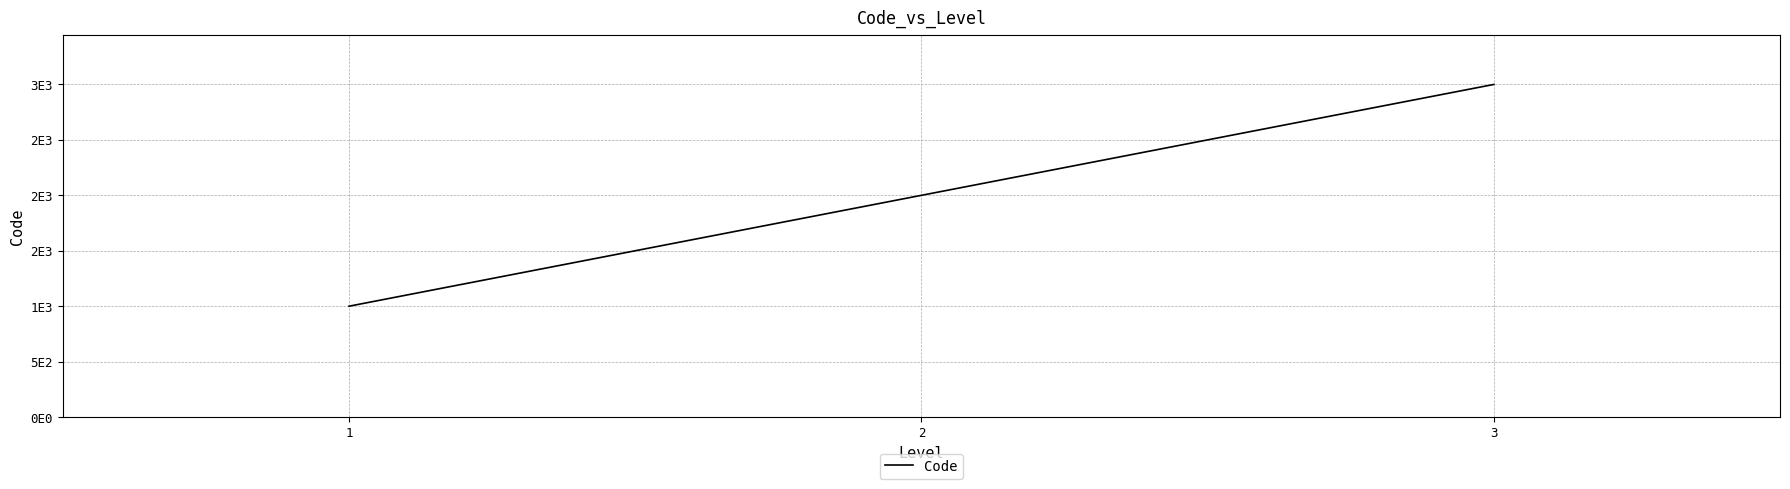

Does the chart have visible grid lines?

Yes